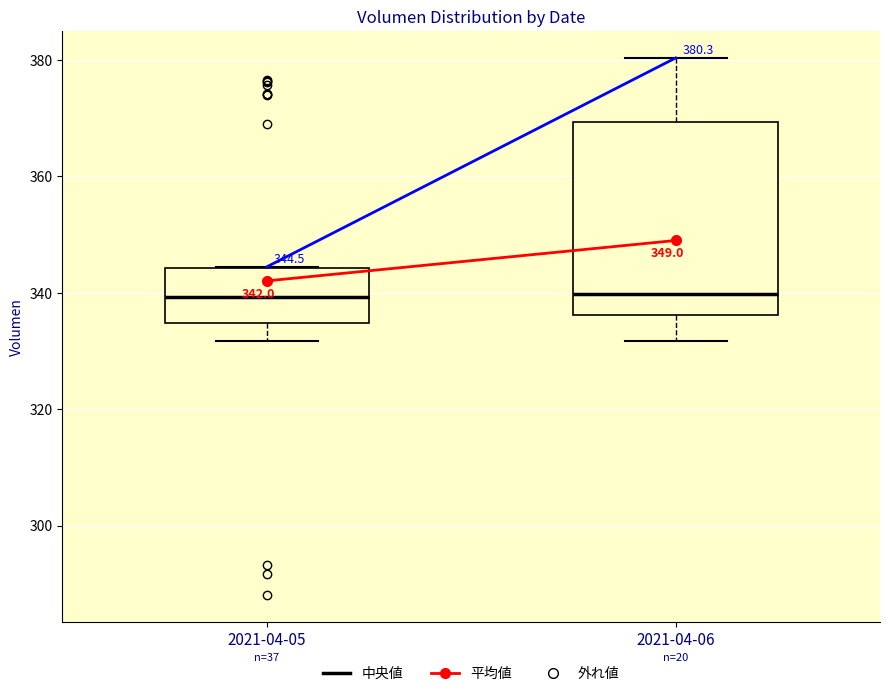

Which box is the tallest, from its lower edge to its upper edge?

2021-04-06